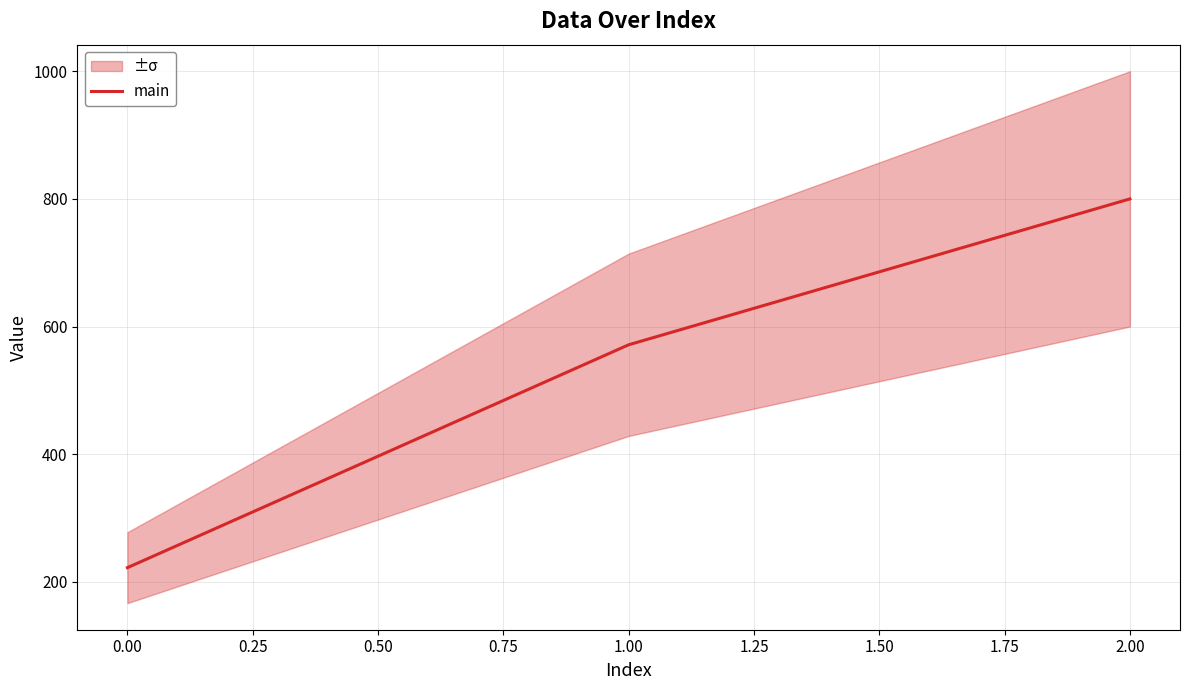

List the labels in order of main value, smallest first.

0.00, 1.00, 2.00